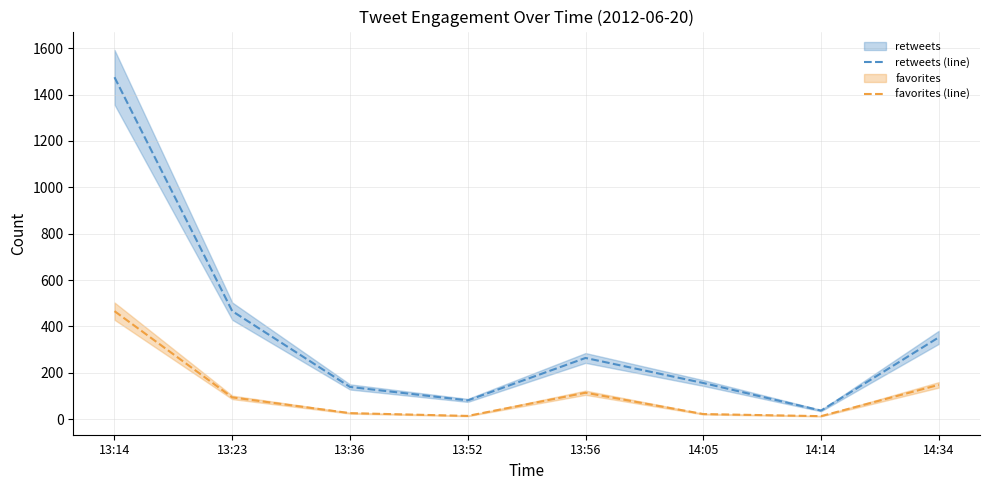

List the series in order of their overall mean, highest first.

retweets (line), favorites (line)